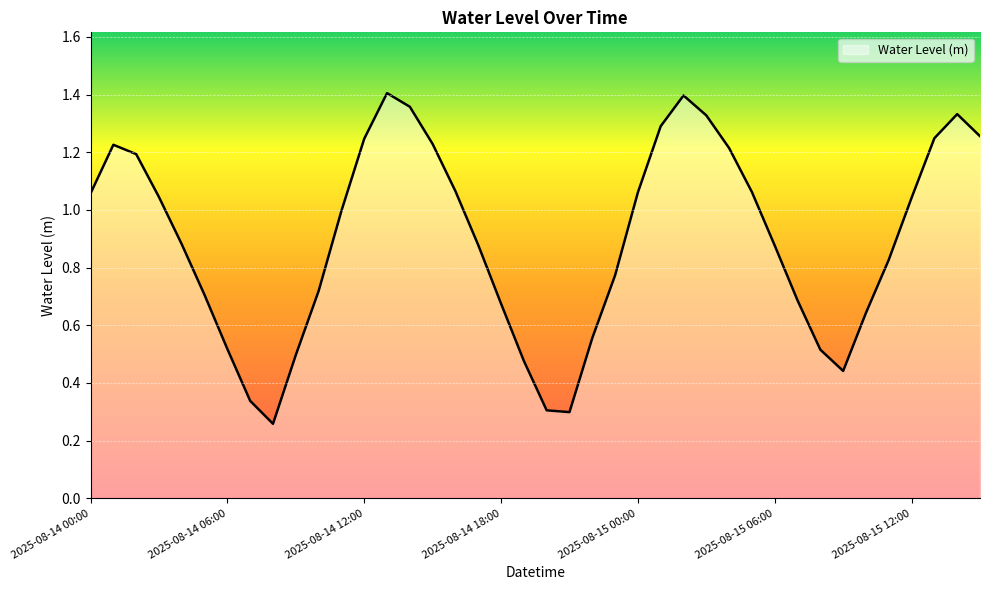

Where is the first local minimum?

2025-08-14 08:00